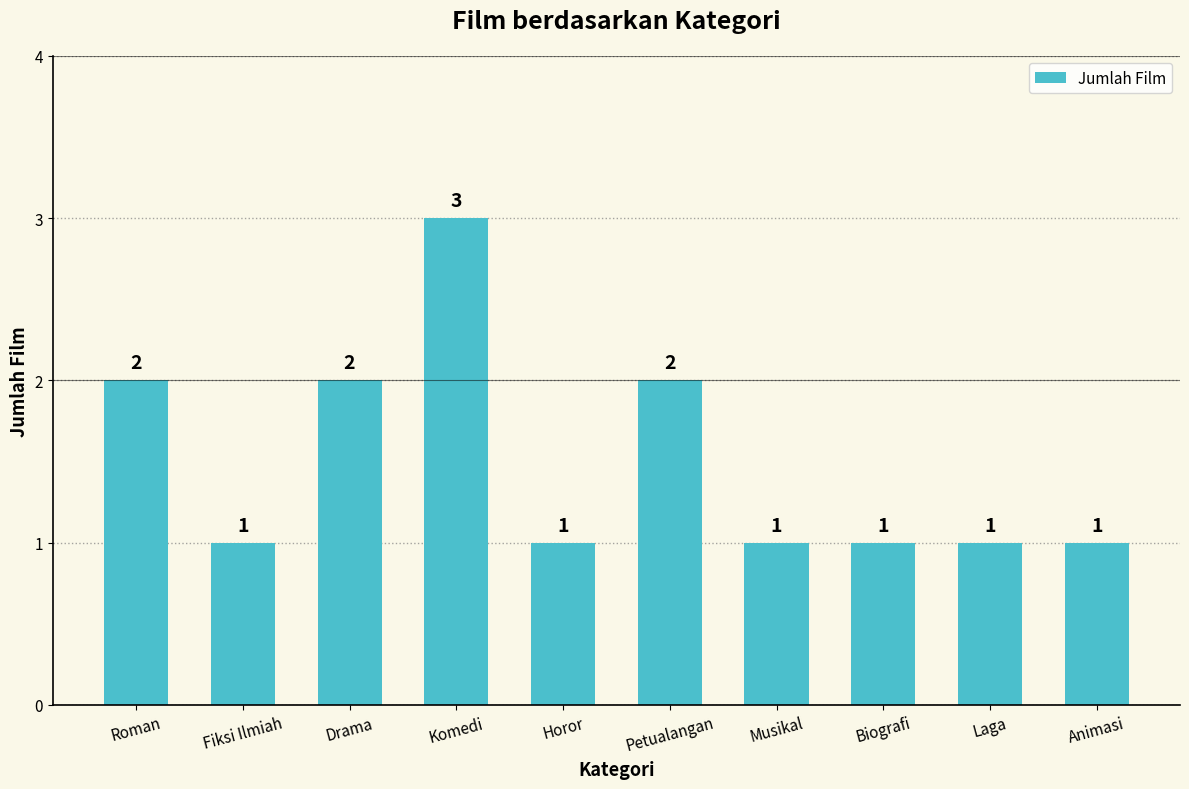

What is the label of the 7th bar from the right?

Komedi